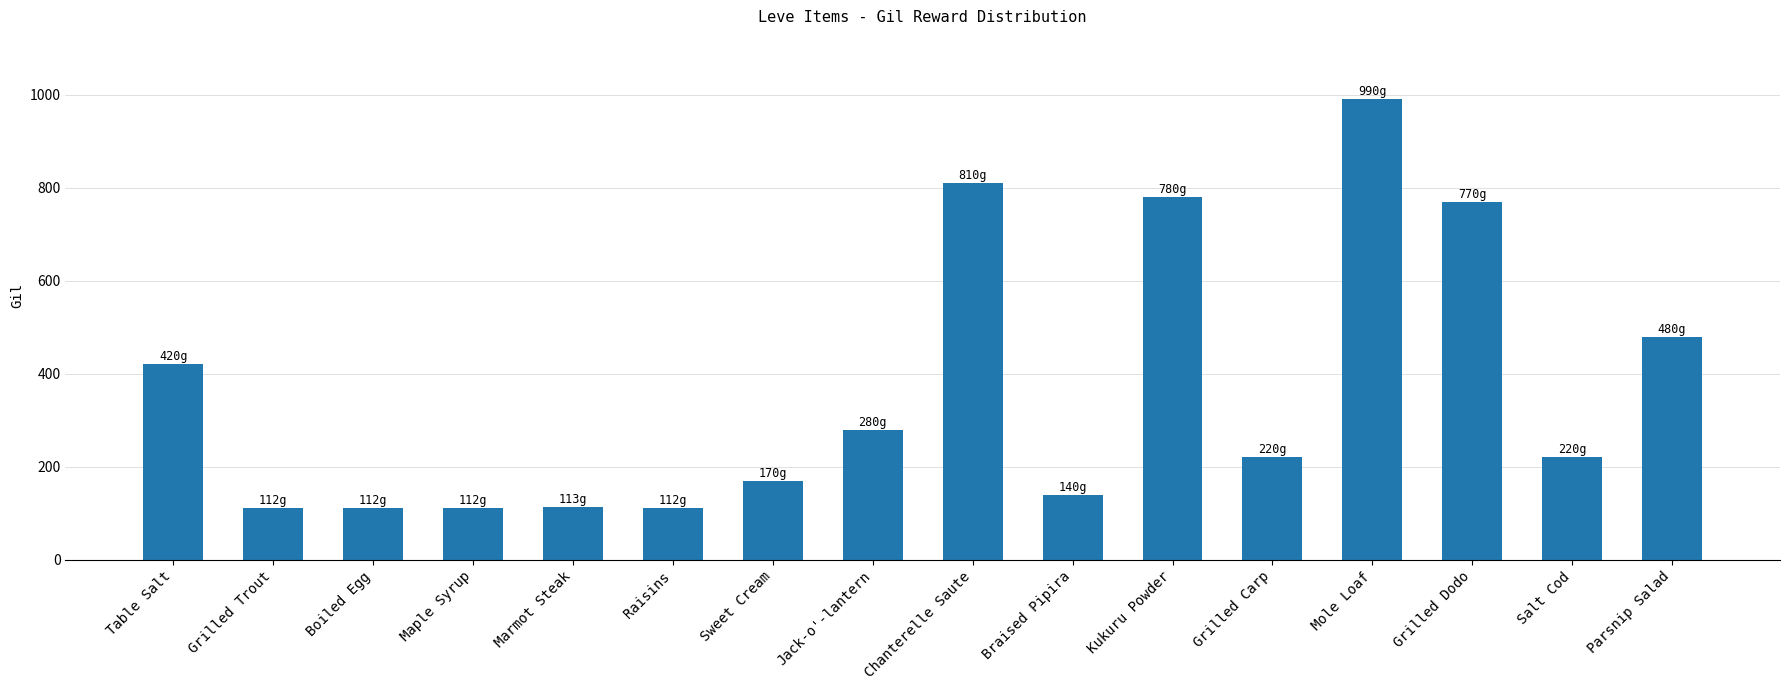

The chart shows a value of 220 at Grilled Carp. True or false?

True